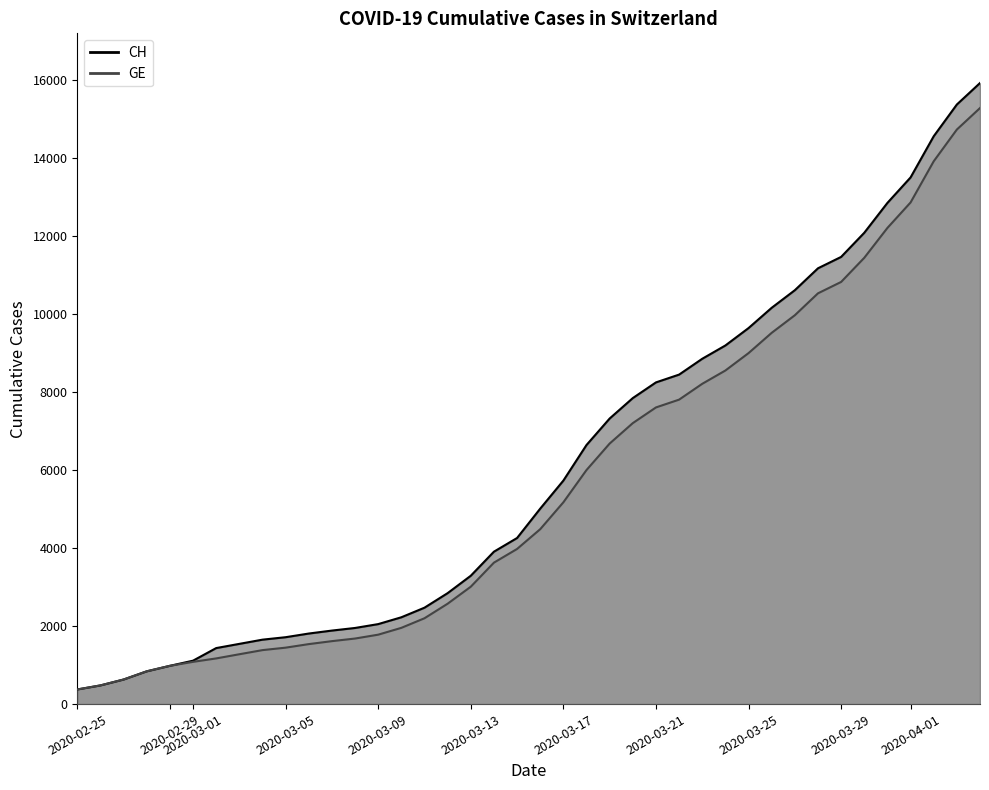

The value of CH at 2020-03-17 is 8420. True or false?

False